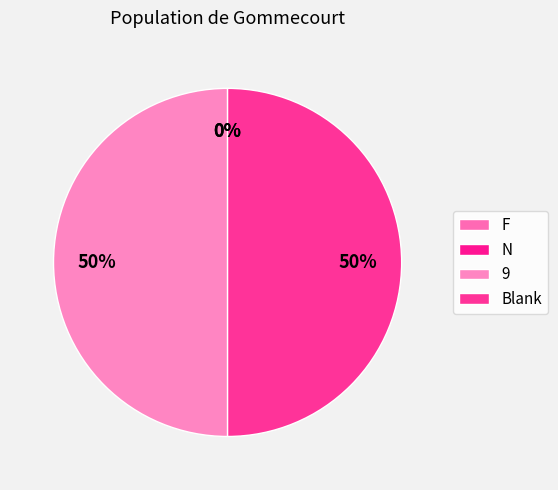

Count the number of slices in the pie.

4